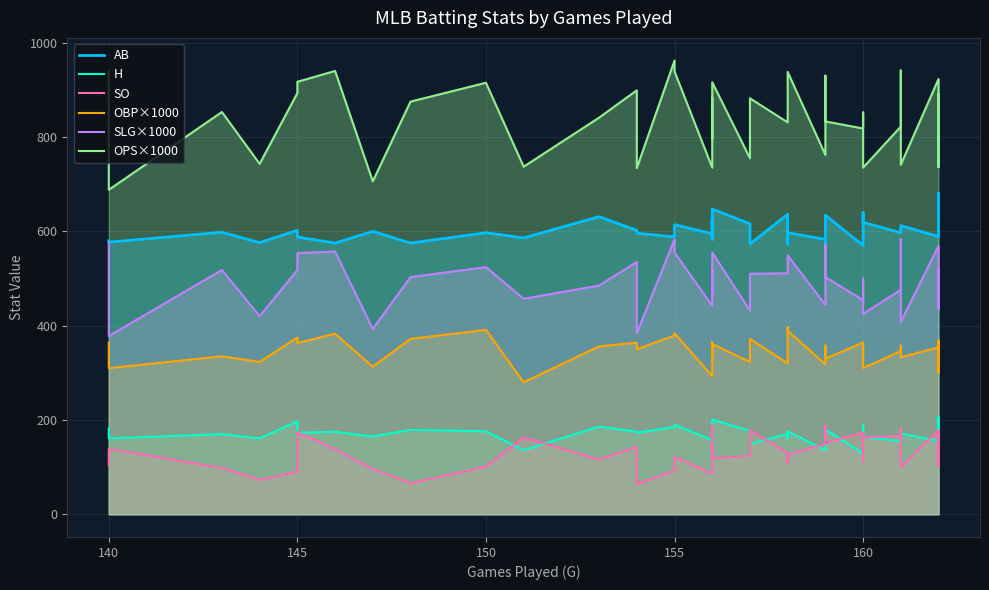

Rank the series by their maximum value, from lowest to highest.

SO, H, OBP×1000, SLG×1000, AB, OPS×1000